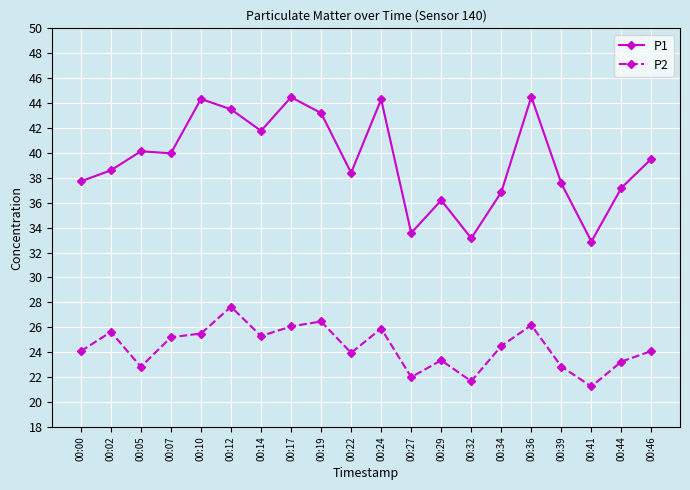

What is the highest value of the P1 series?

44.5